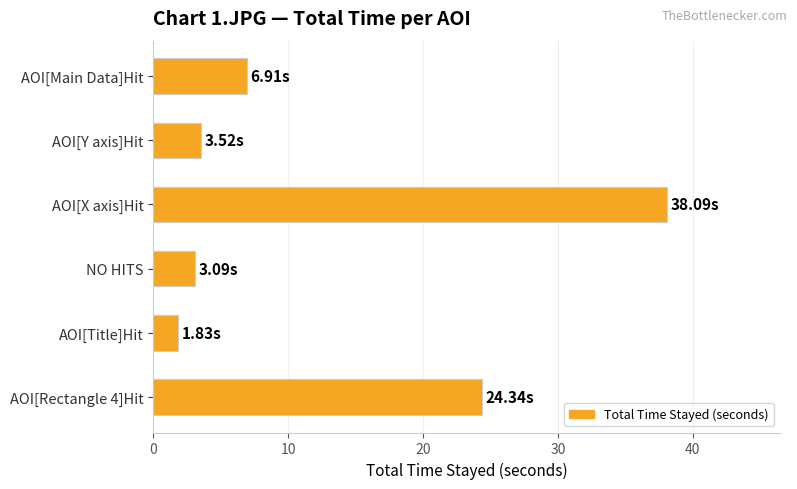

What is the greatest value displayed?

38.1